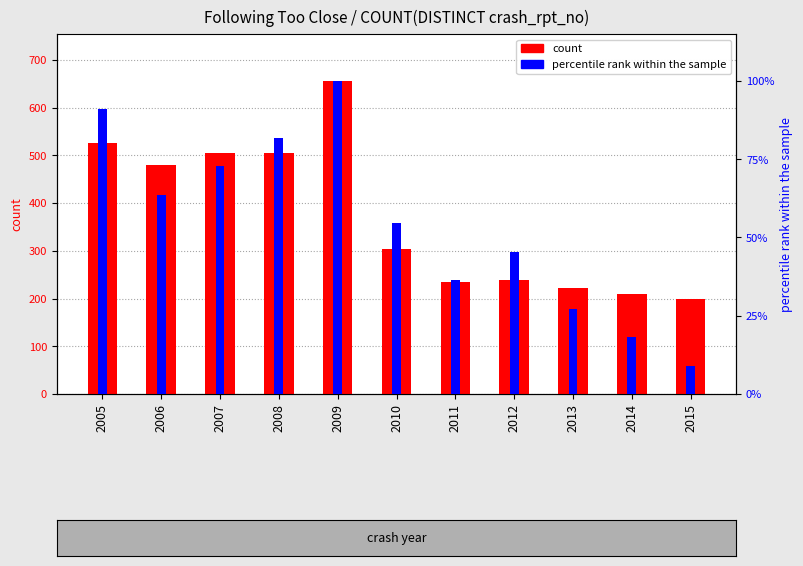

Which series changed the most between 2007 and 2010?

count